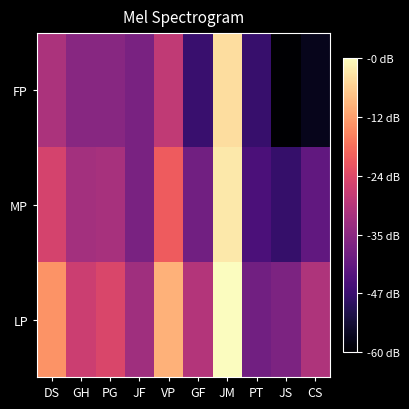

Between JS and CS, which is larger?

CS